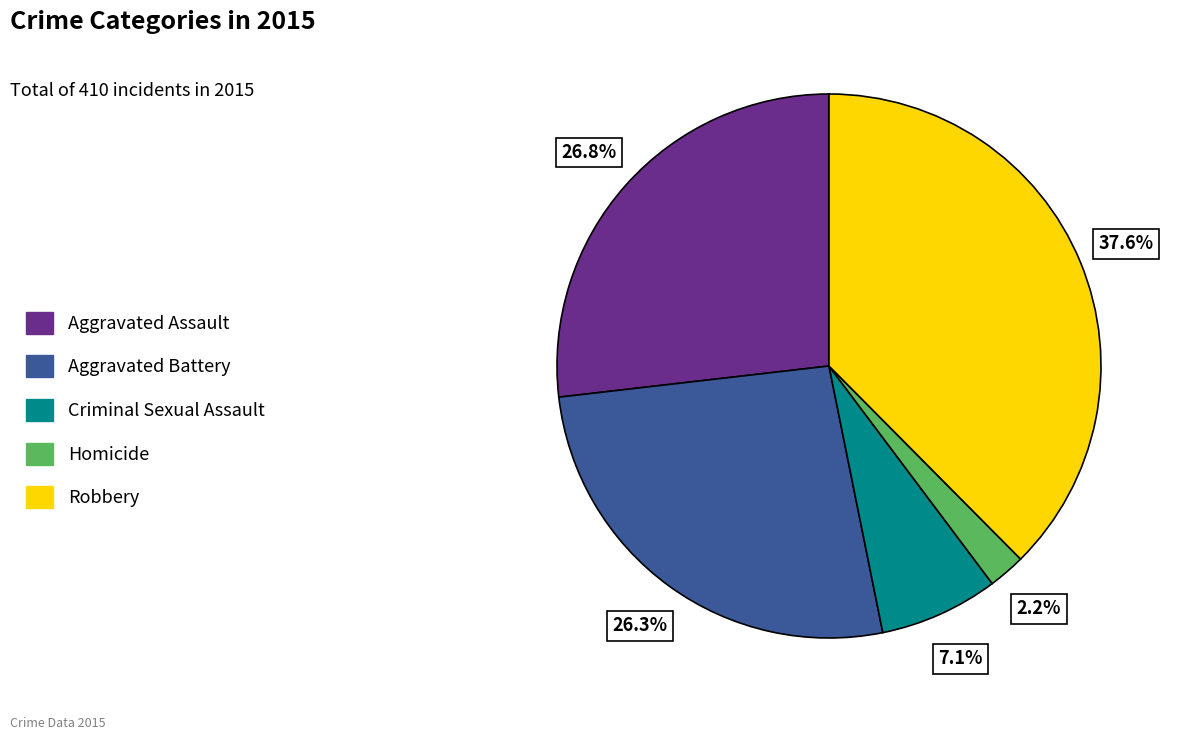

Between Aggravated Battery and Homicide, which is larger?

Aggravated Battery